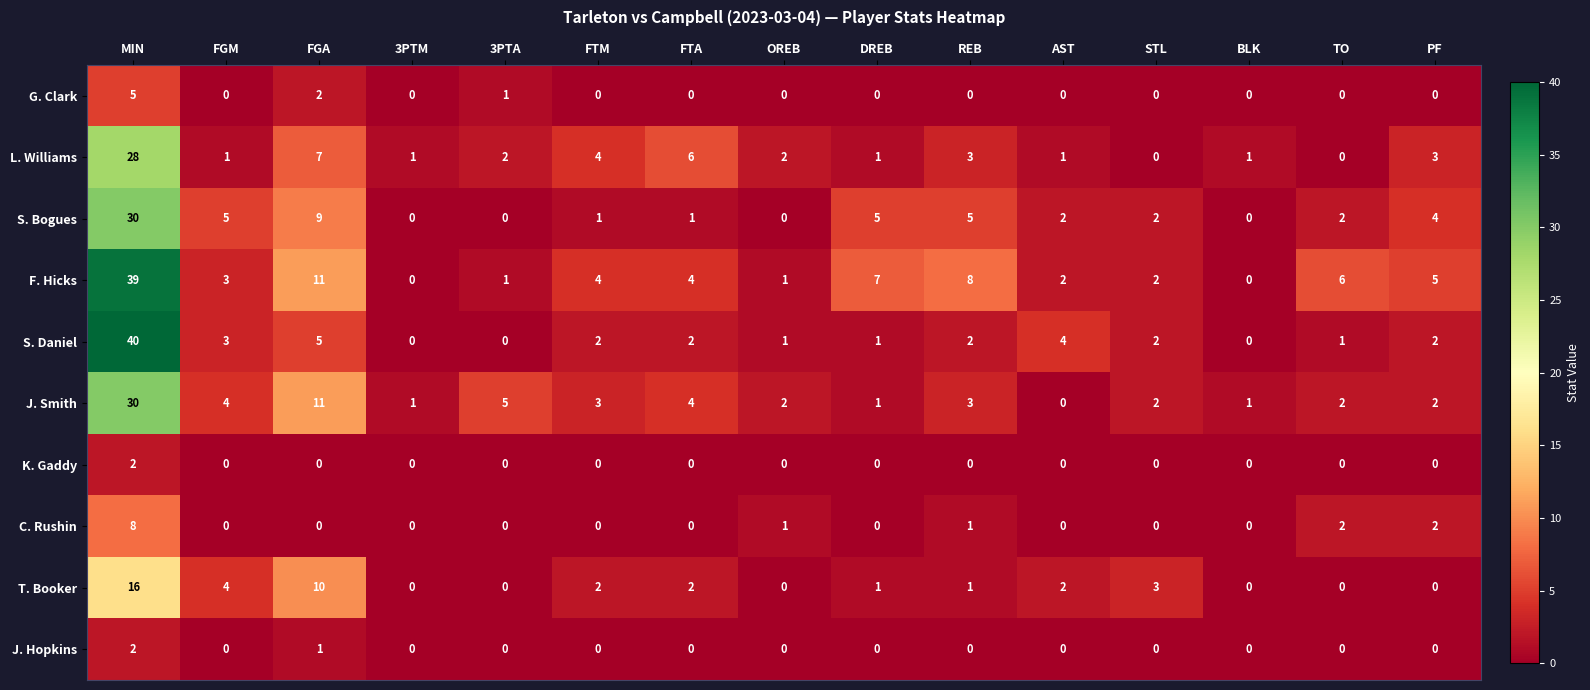

How many series are shown in this chart?

10